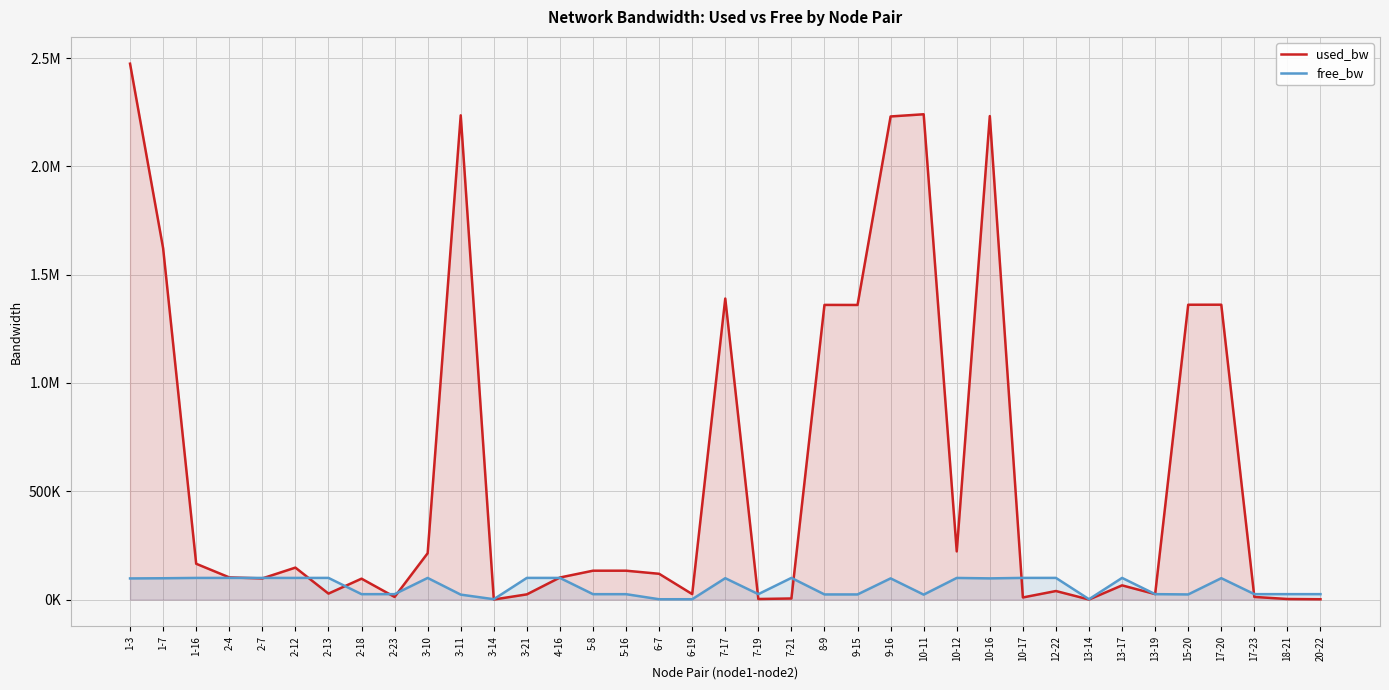

What is the difference between the second highest and second lowest values in the used_bw series?

2240382.7